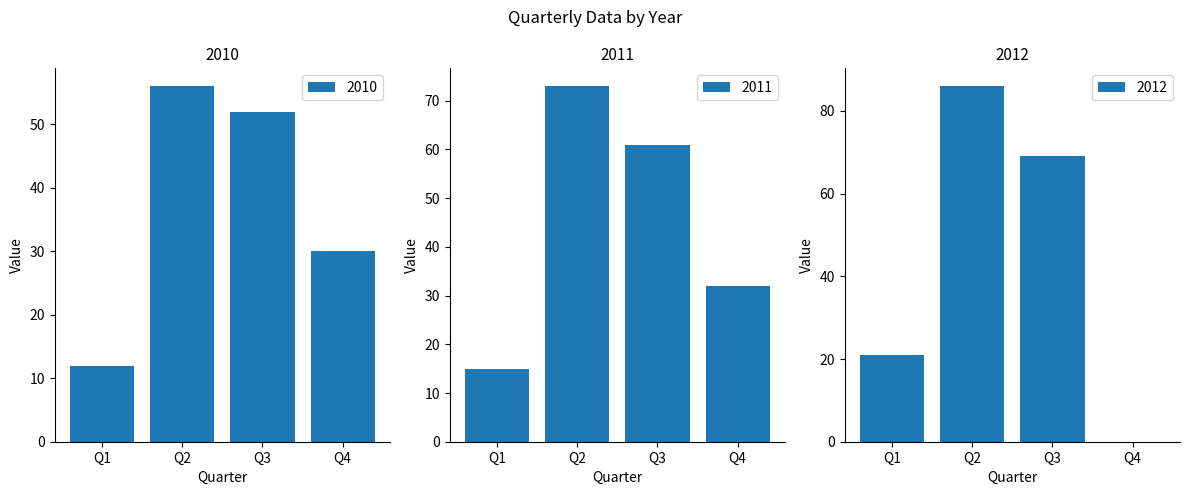

What is the difference between the highest and lowest values at Q1?

9